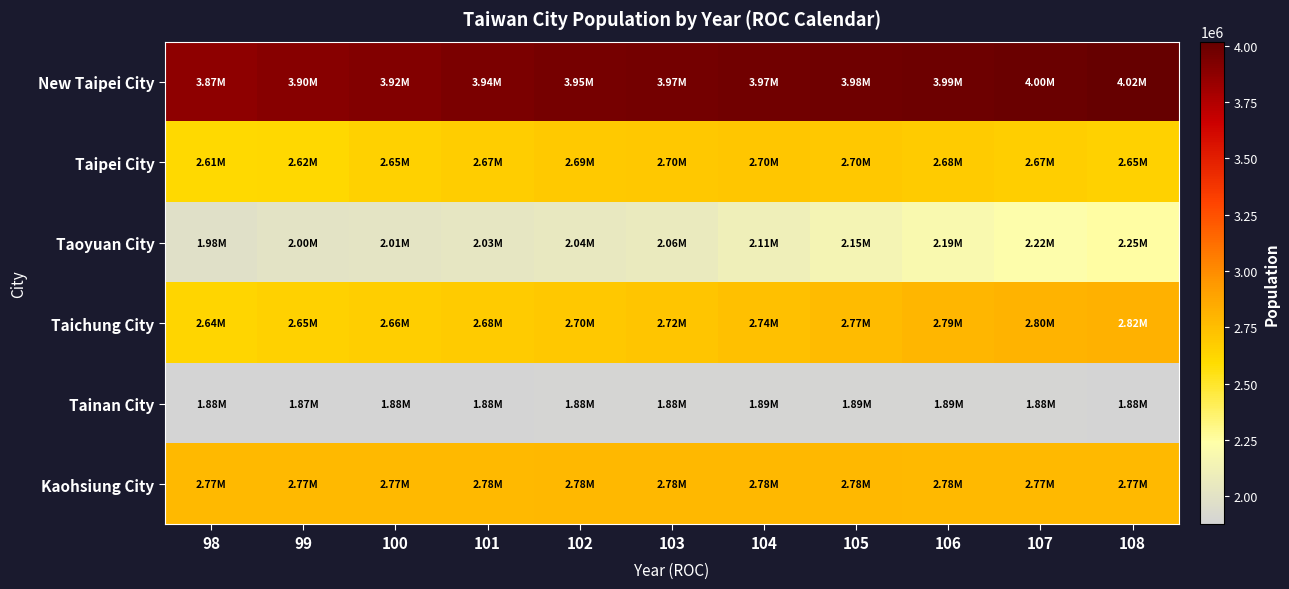

What is the spread (max minus min) of values at 102?

2071721